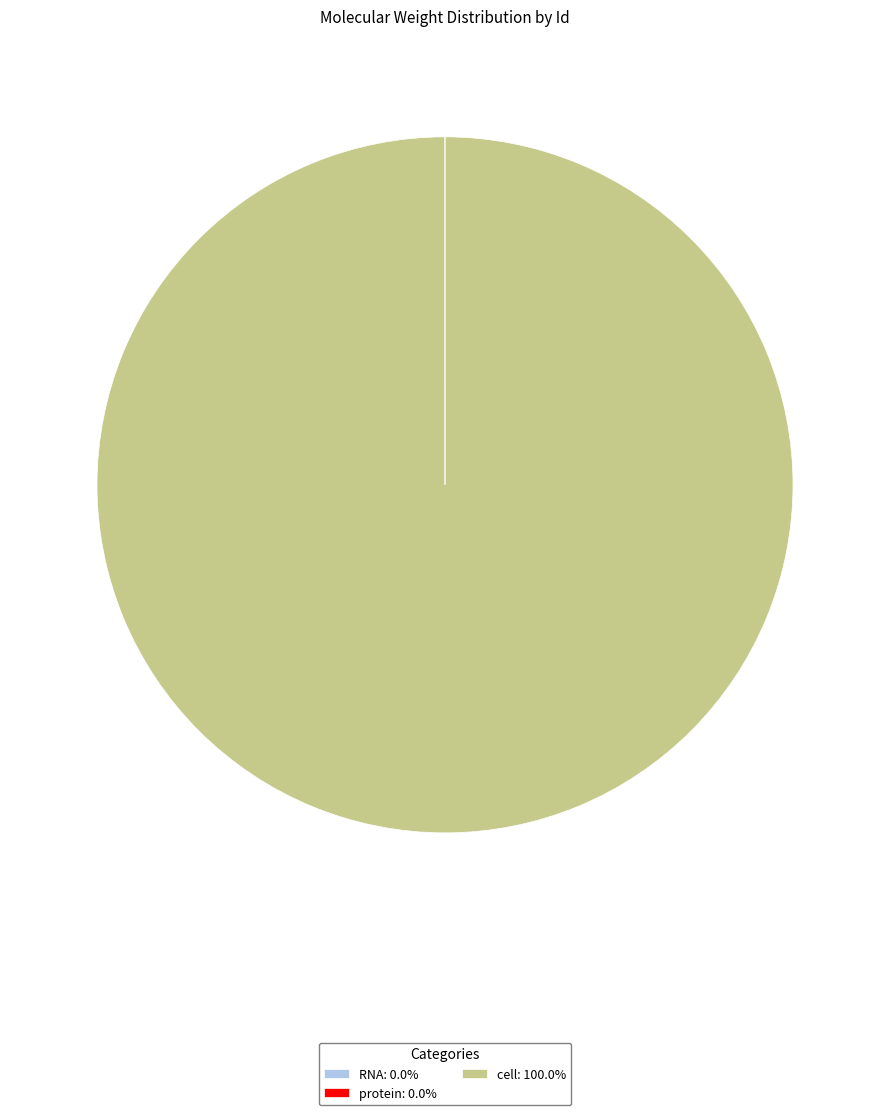

Is there a majority slice in this chart?

Yes